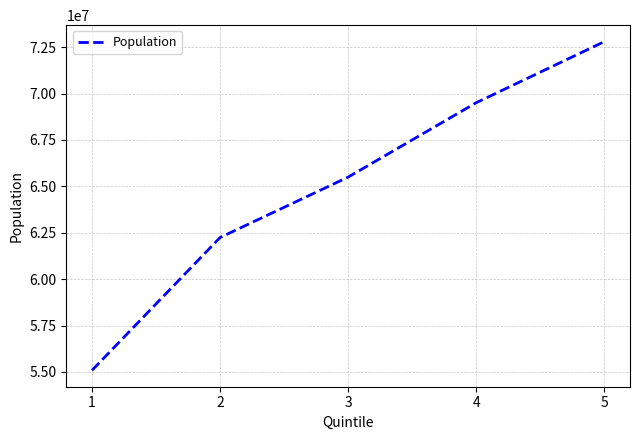

Is it true that the value at 2 is 20467512?

False